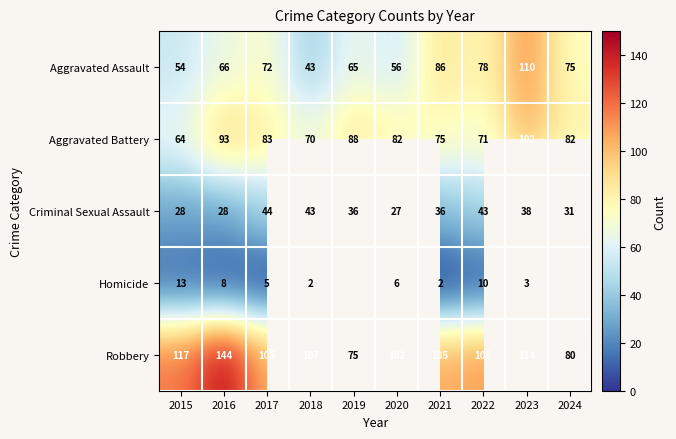

What is the maximum value shown in the chart?

144.0